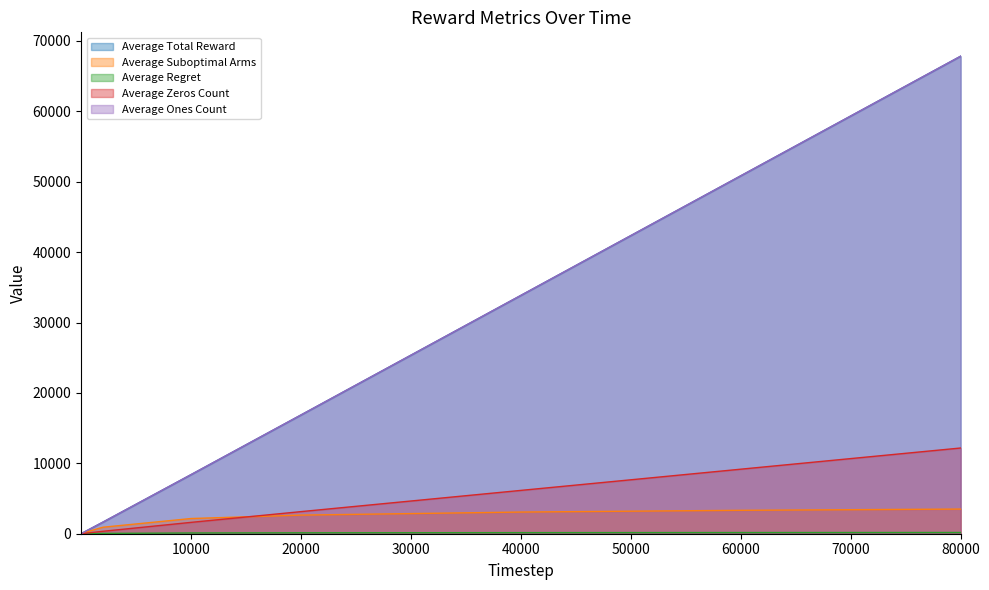

Which series has the widest spread of values?

Average Total Reward